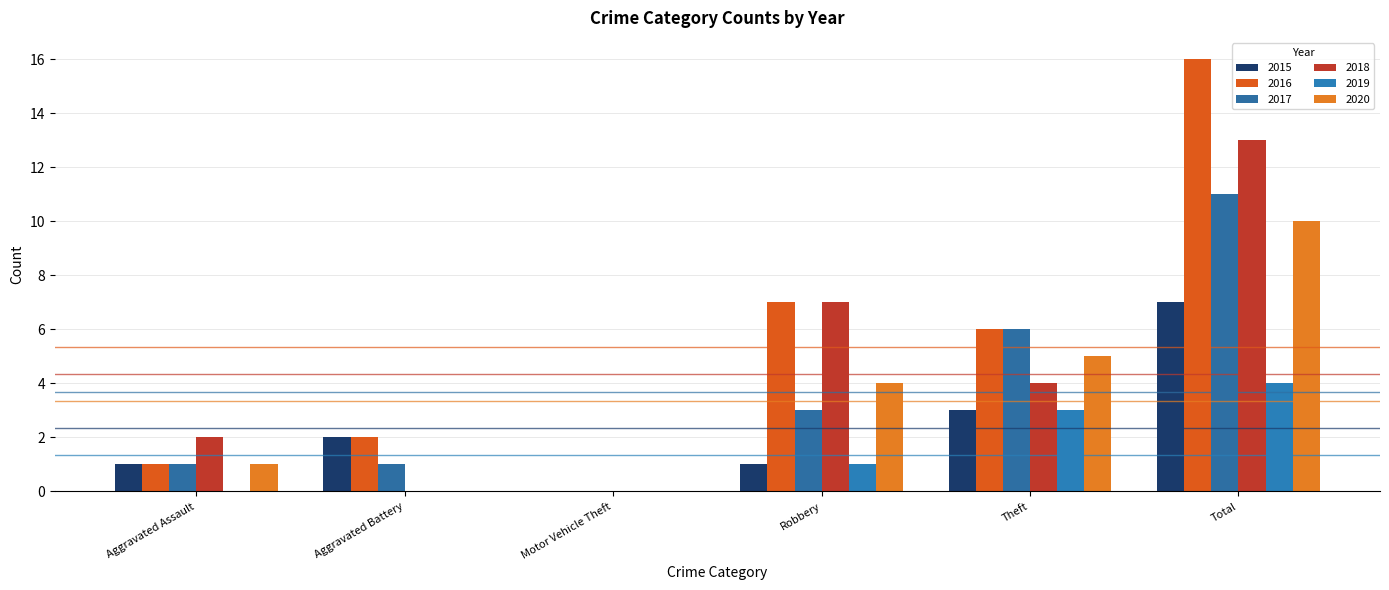

How many values in 2015 are above zero?

5